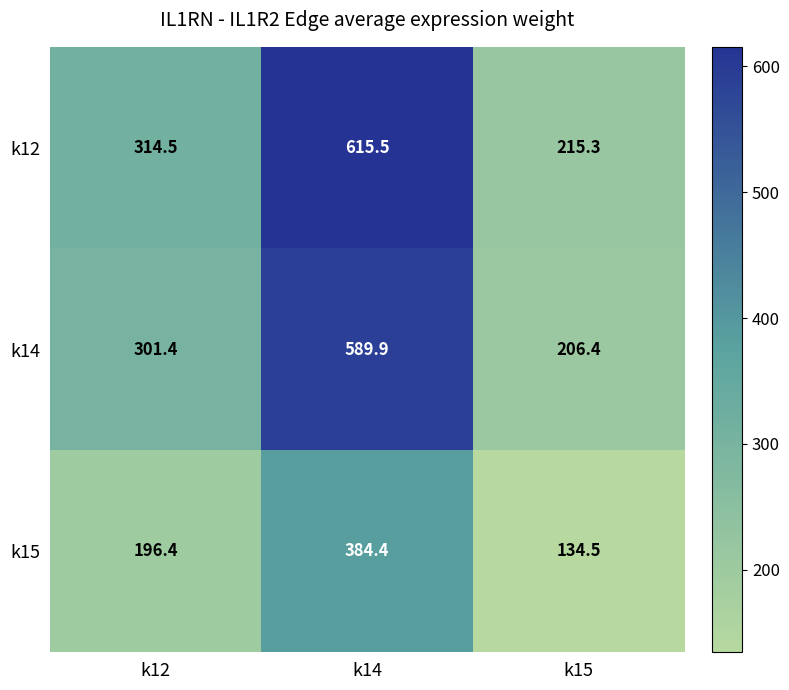

Which label corresponds to the smallest value in the chart?

k15